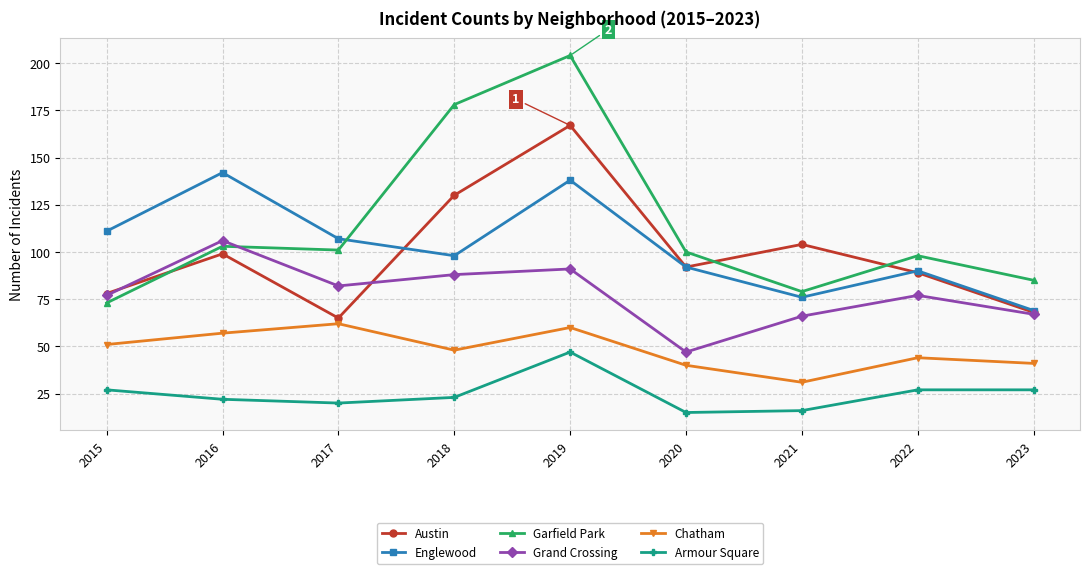

How many lines are shown in the chart?

6